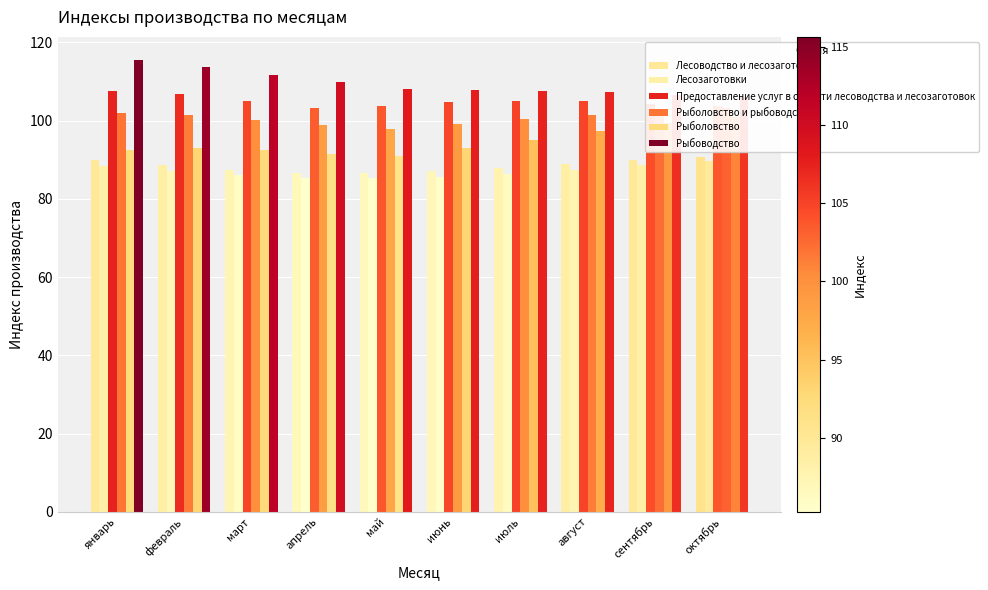

True or false: Рыболовство has a value of 49.0 at октябрь.

False